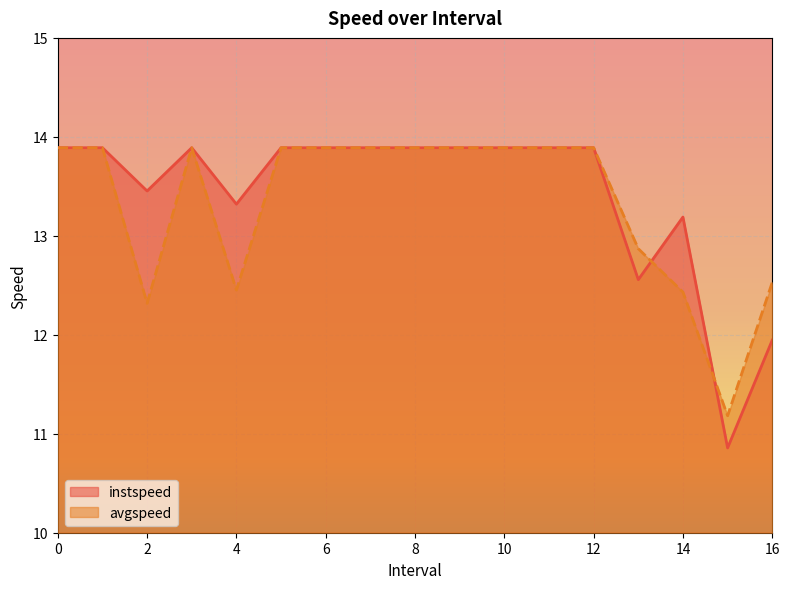

Which series has the largest total across all categories?

instspeed